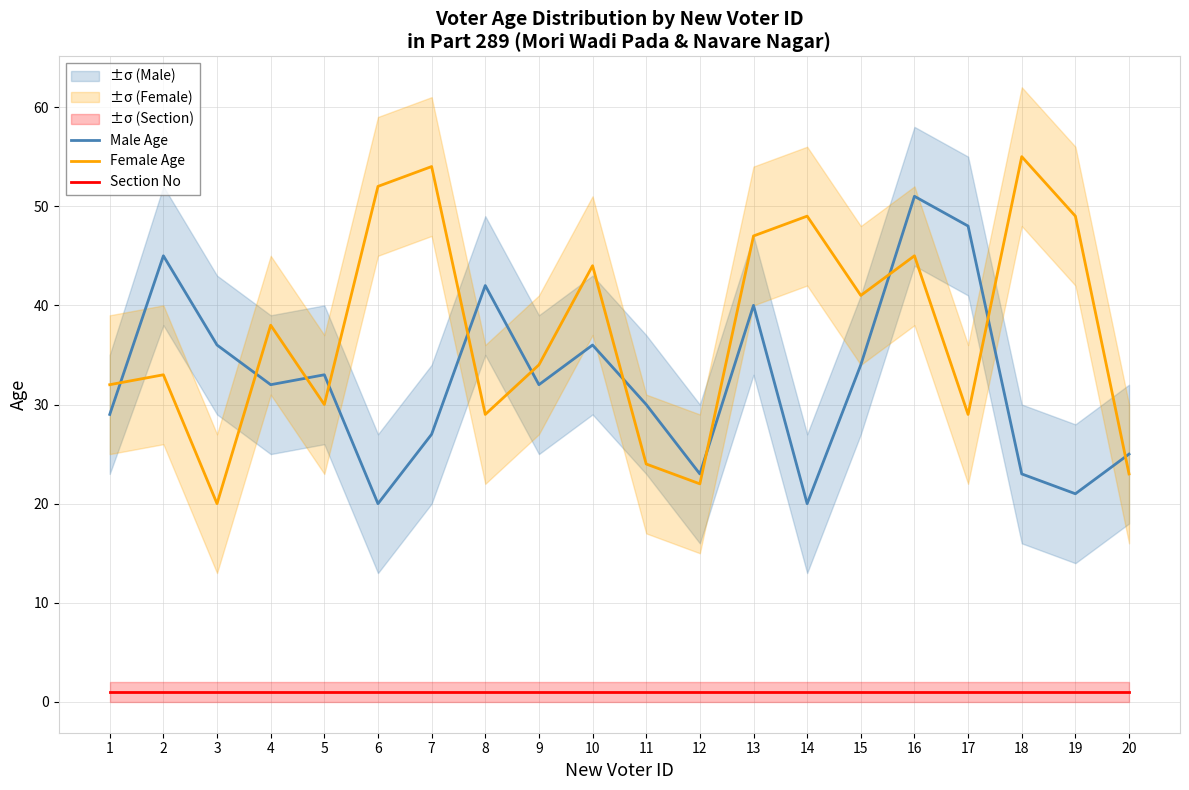

Does the chart have visible grid lines?

Yes